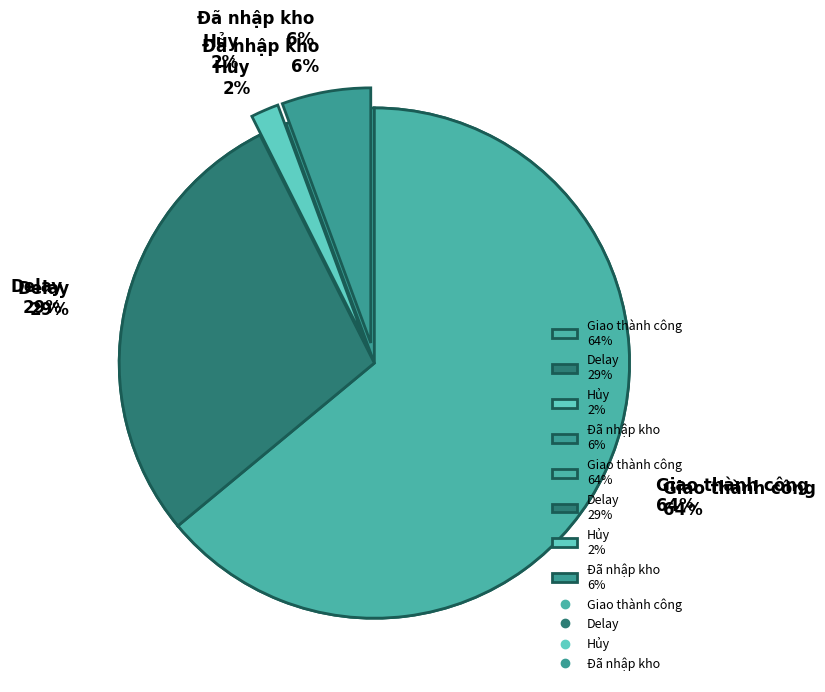

Is it true that Đã nhập kho is 6% of the pie?

True